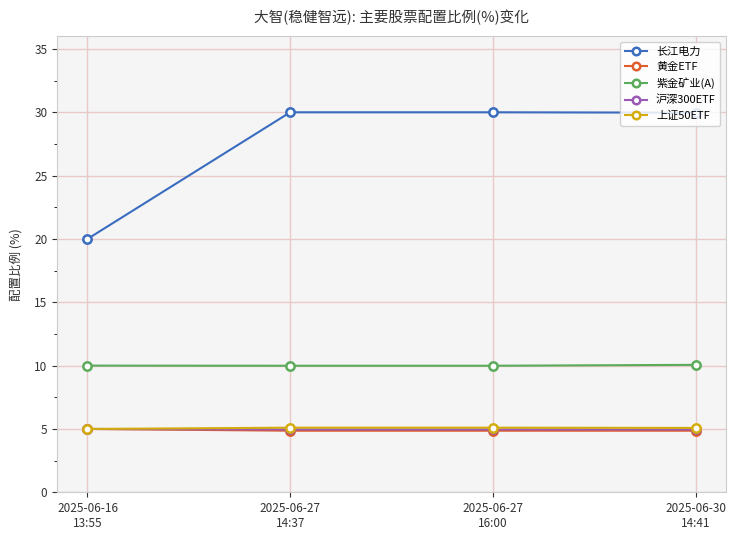

True or false: 紫金矿业(A) and 黄金ETF cross at least once.

False